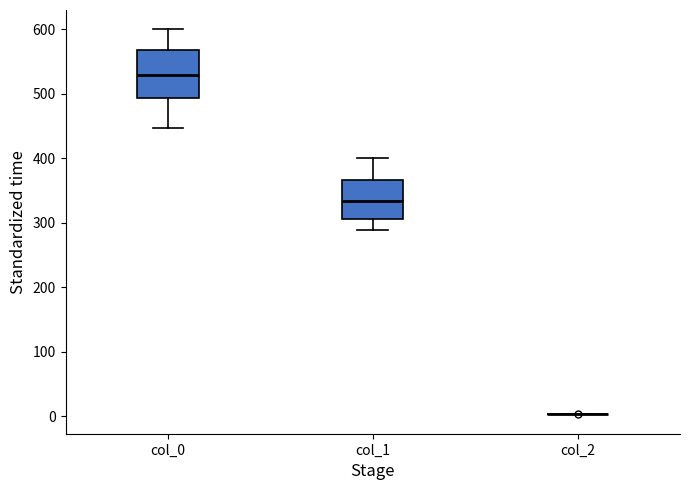

Which box is the tallest, from its lower edge to its upper edge?

col_0